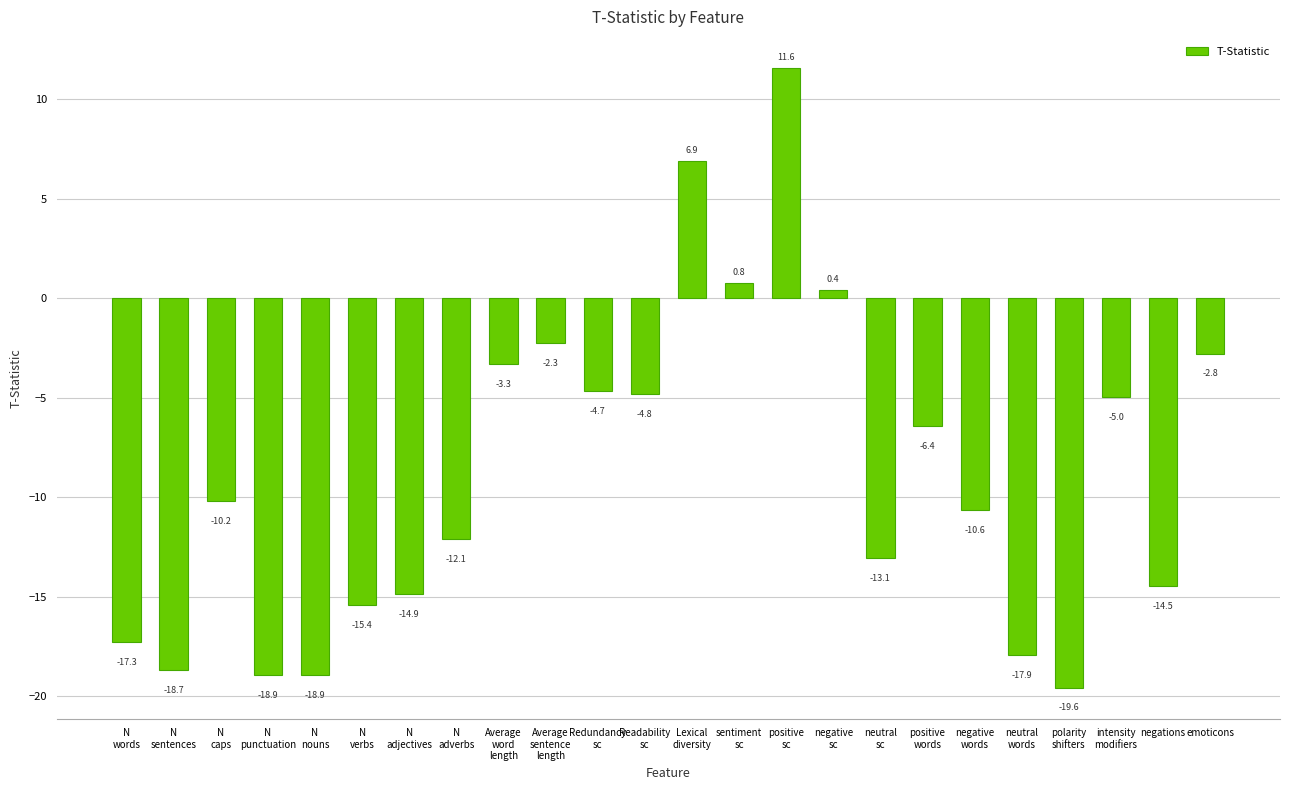

What is the label of the 11th bar from the left?

Redundancy
sc